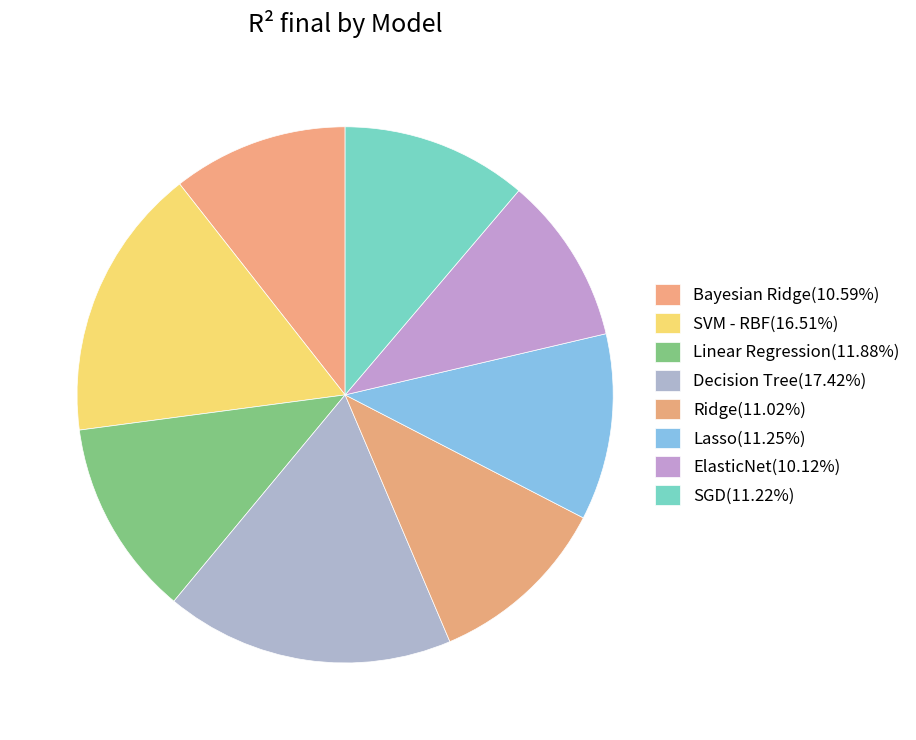

Count the number of slices in the pie.

8